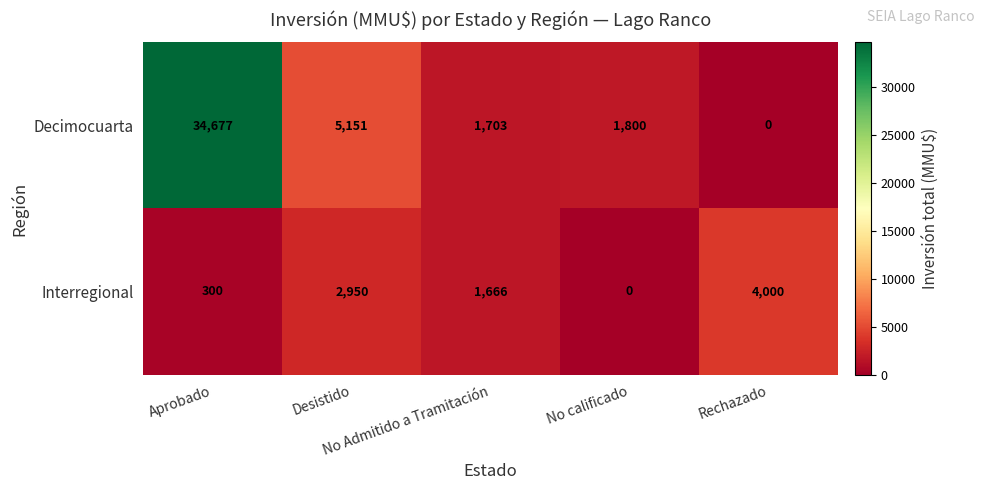

What is the average value of the Interregional series?

1783